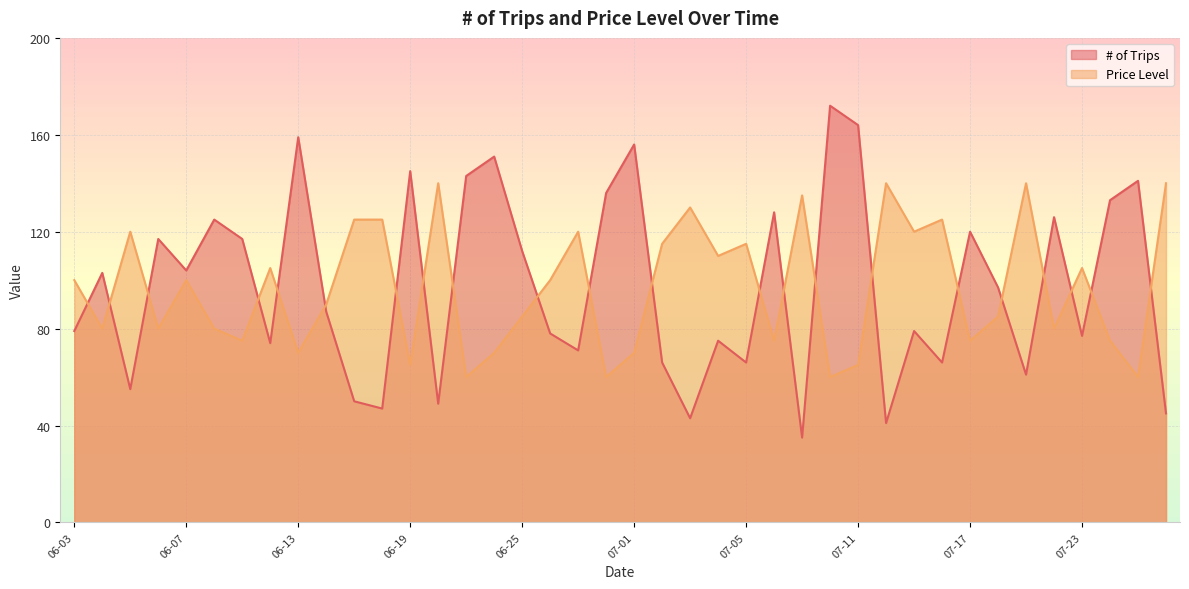

How many series are shown in this chart?

2